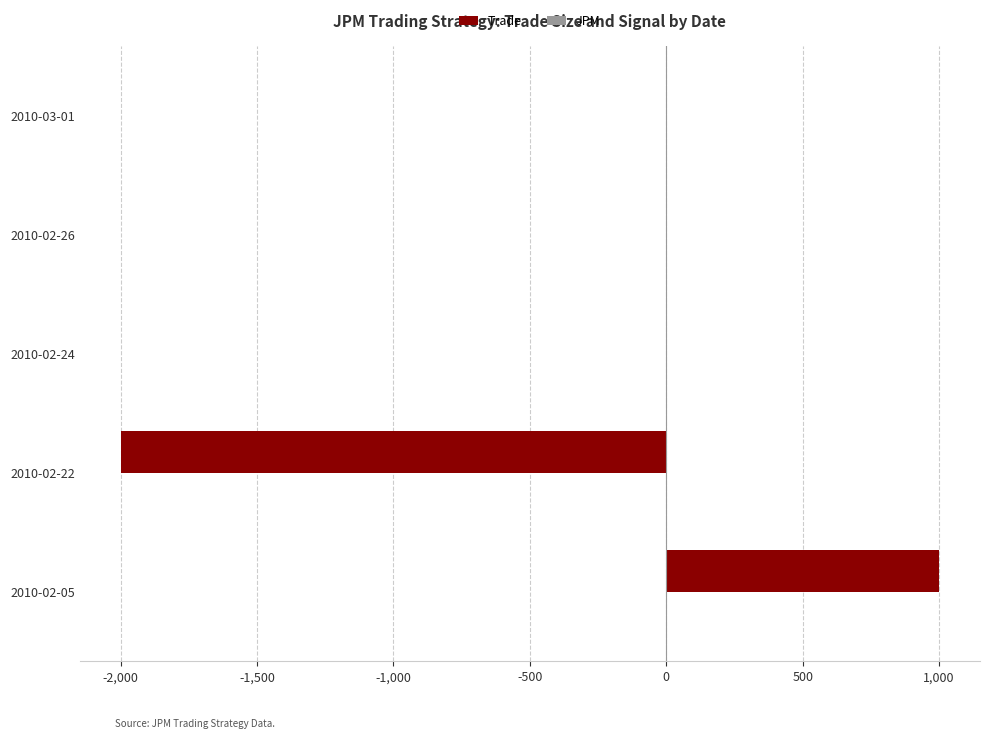

The value of Trade at 2010-02-05 is 409. True or false?

False